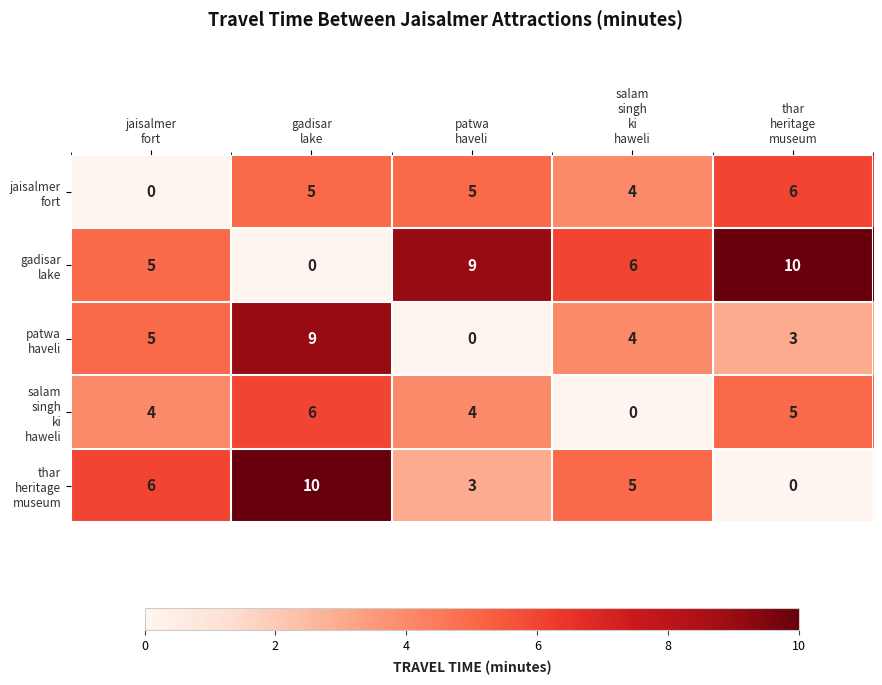

At how many categories does at least one series exceed 8?

3